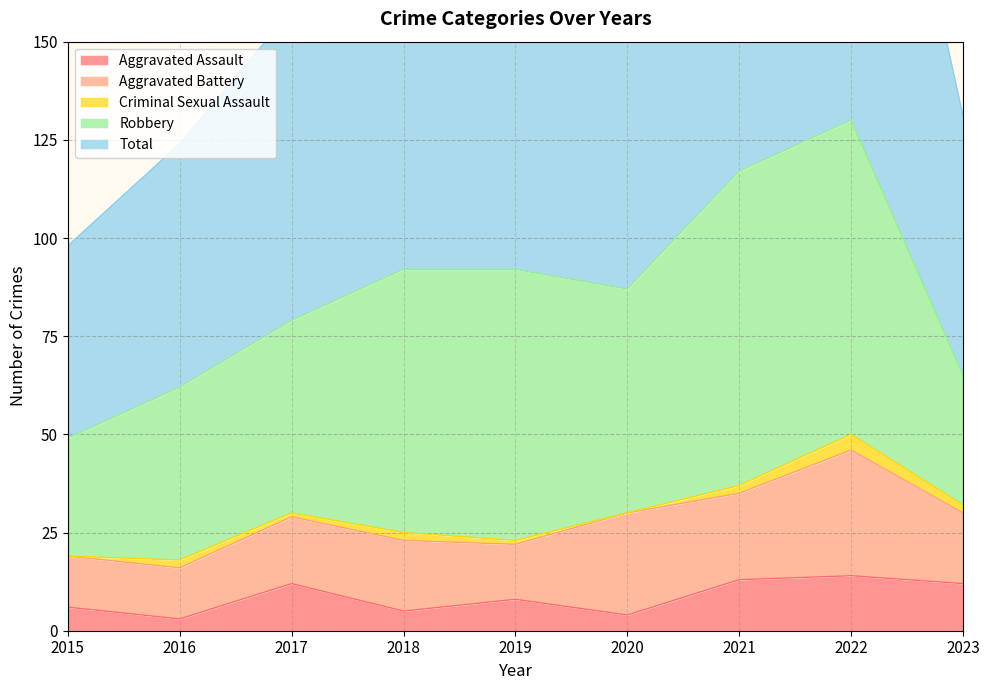

What is the maximum value for Robbery?

80